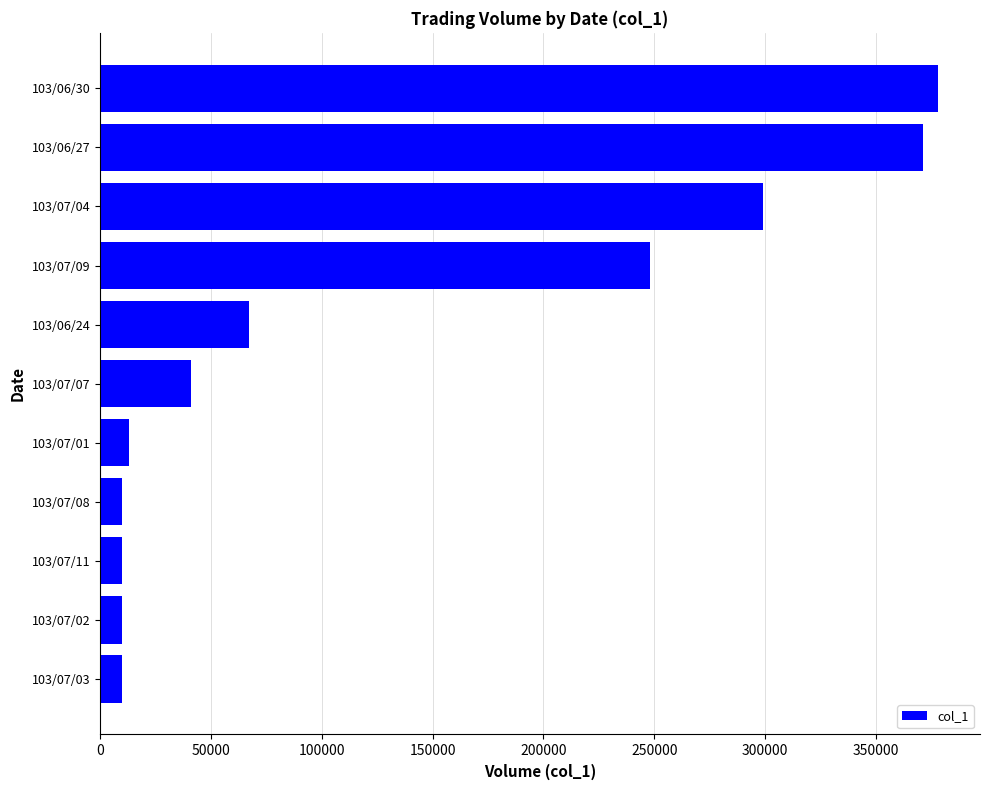

What is the greatest value displayed?

378000